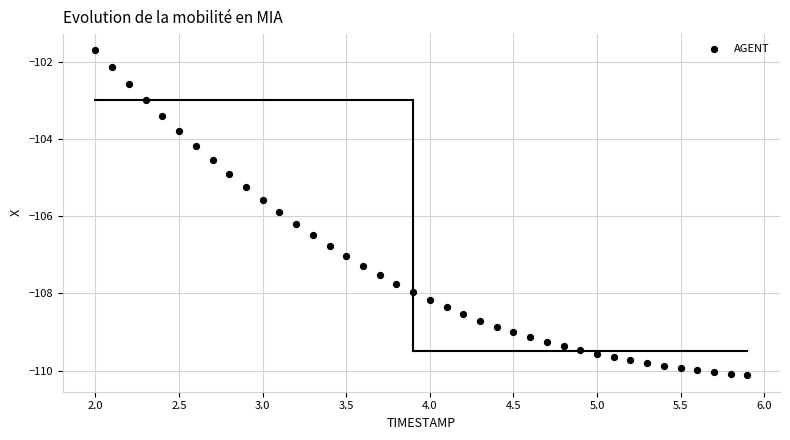

What is the range of X values (max minus min)?

3.9